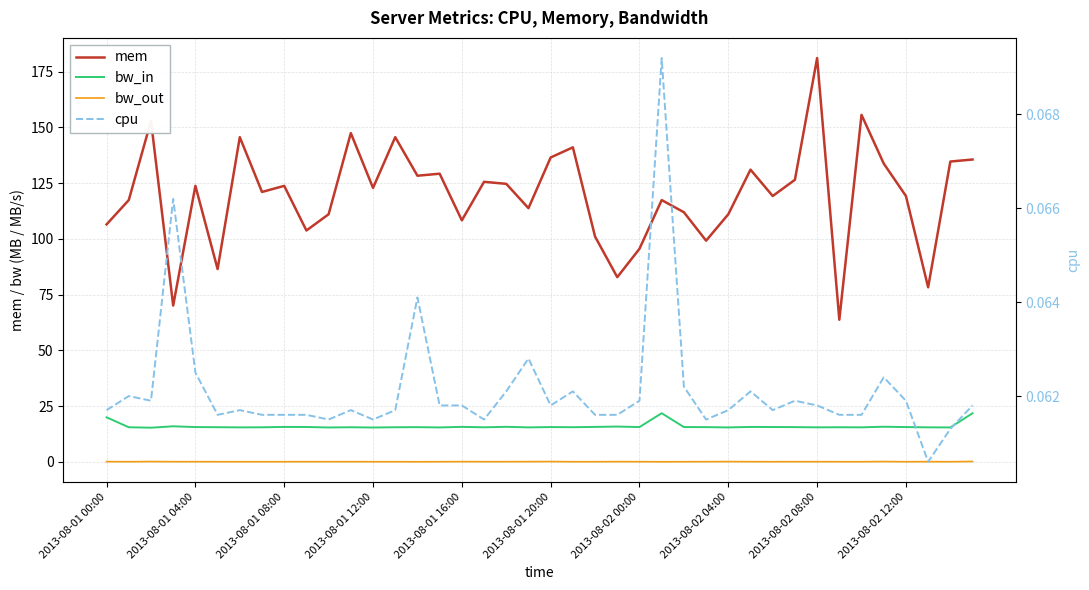

Which series has the largest range (max minus min)?

mem